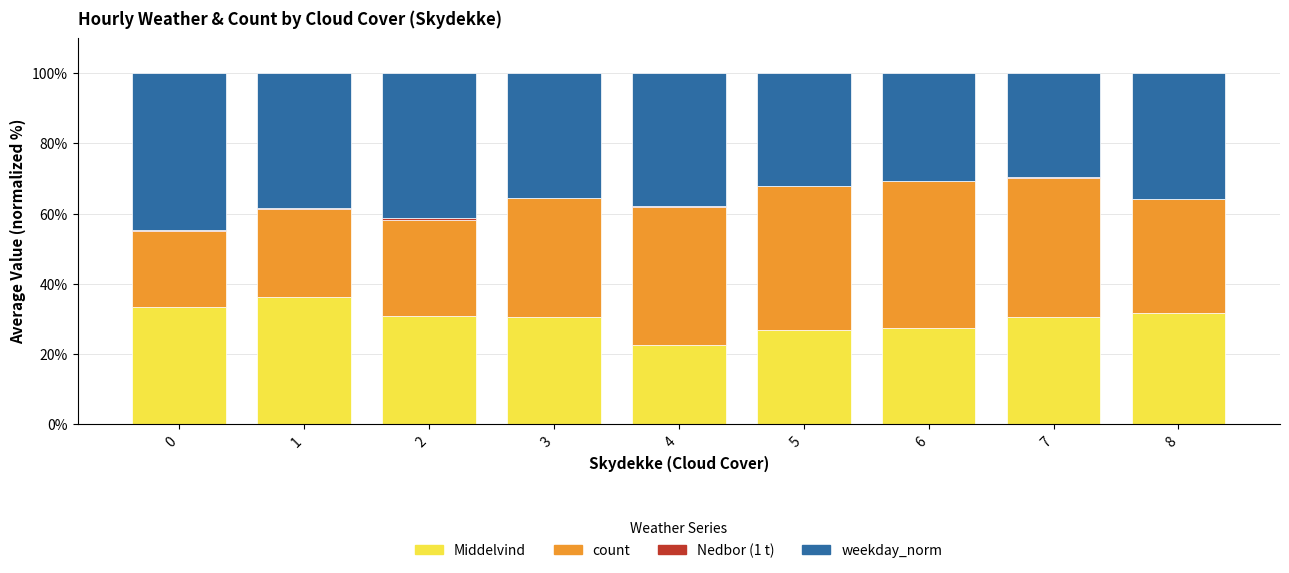

The value of Middelvind at 7 is 30.6. True or false?

True